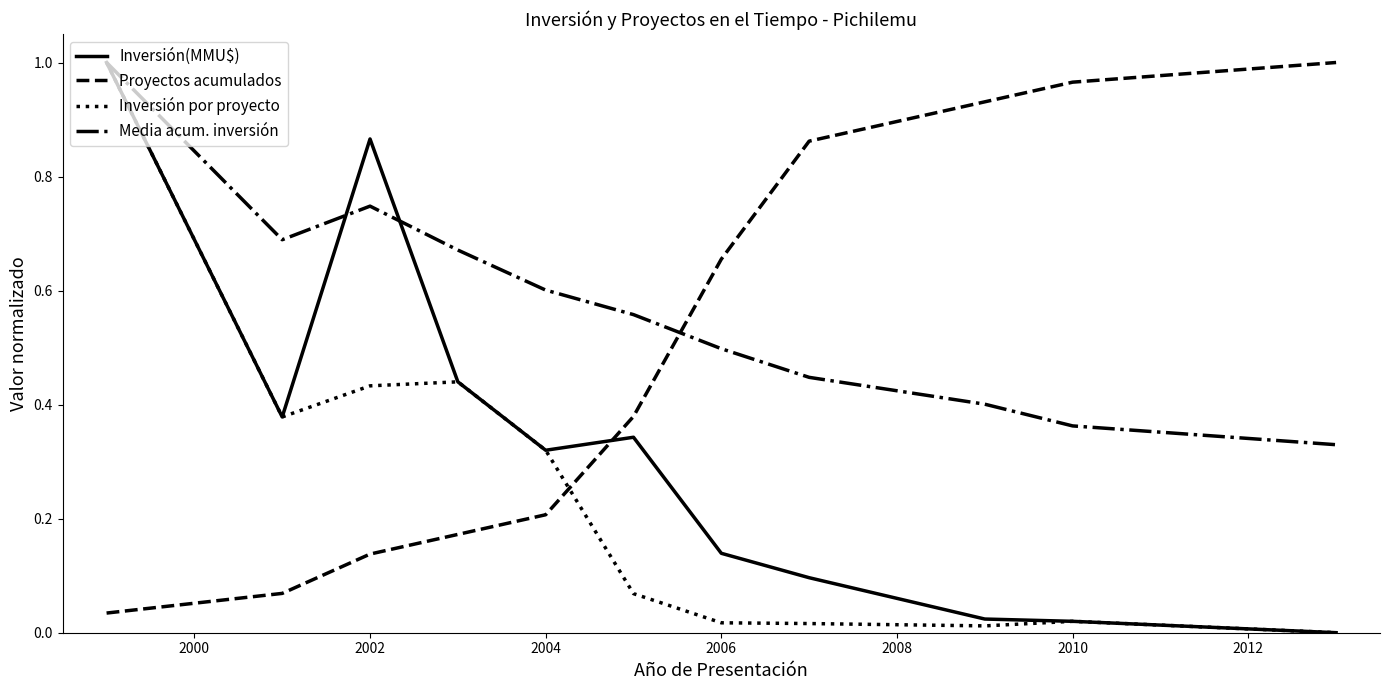

True or false: Inversión(MMU$) and Proyectos acumulados cross at least once.

True